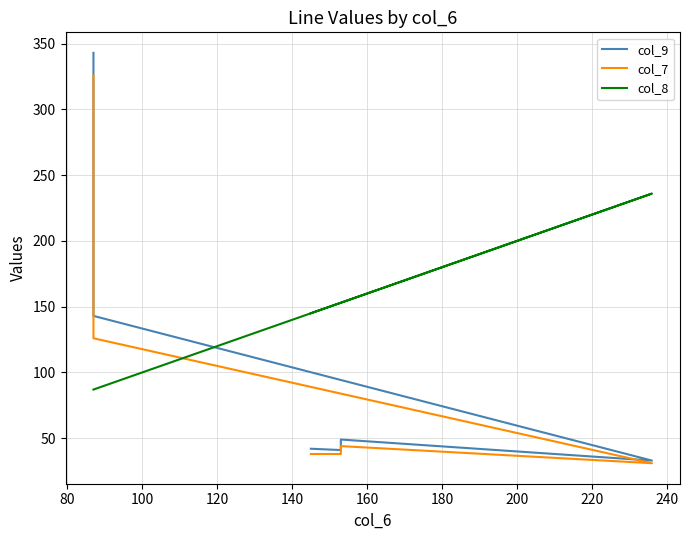

Does the chart display data point markers on the line(s)?

No